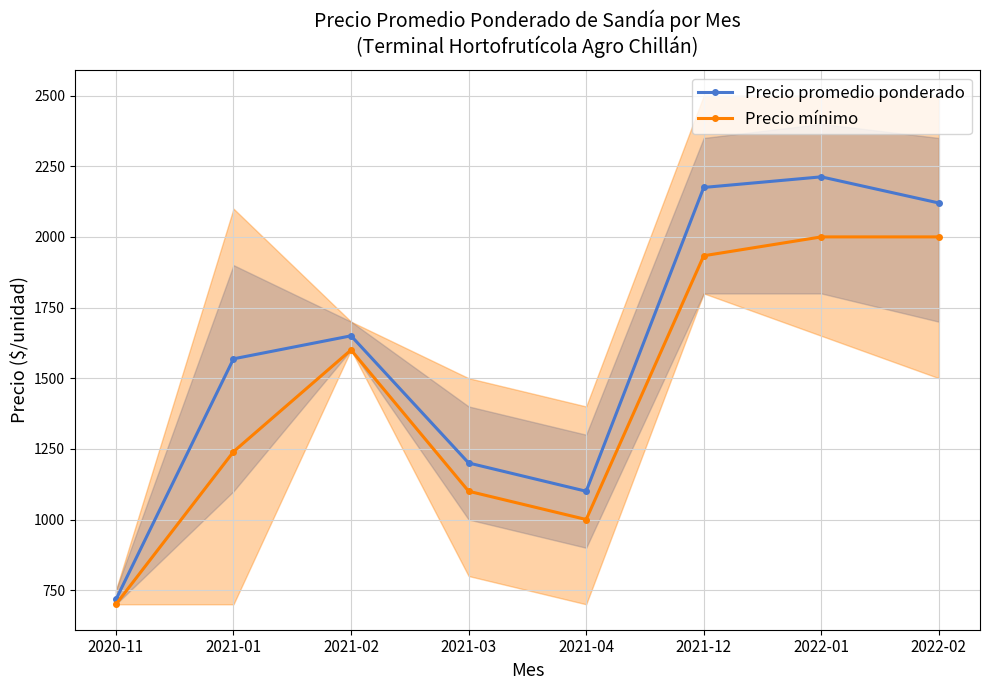

What is the value of the Precio promedio ponderado point at the 3rd from the left?

1650.0